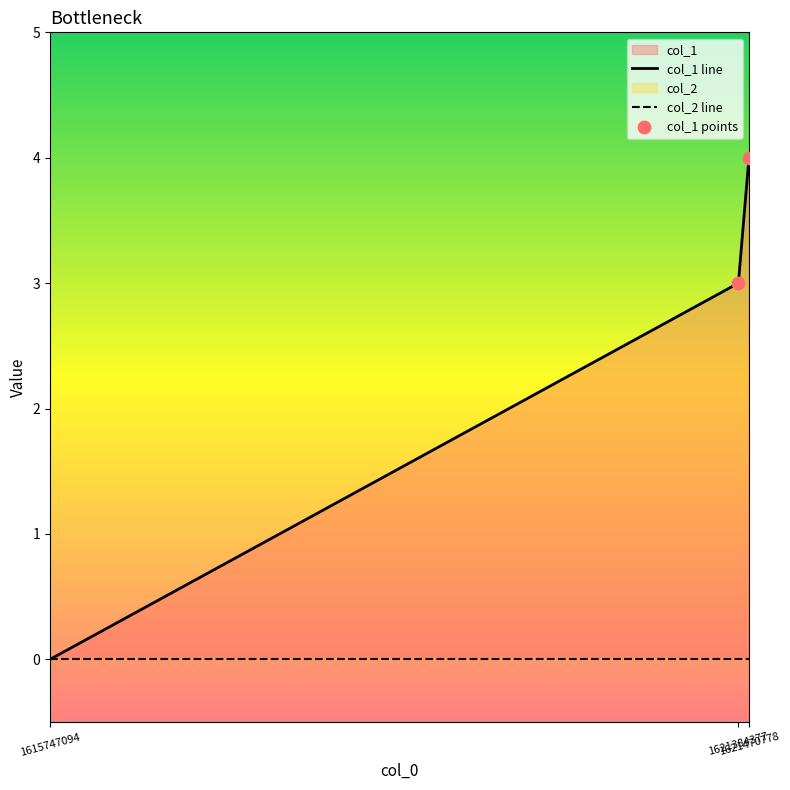

Which has a higher value, 1615747094 or 1621470778?

1621470778